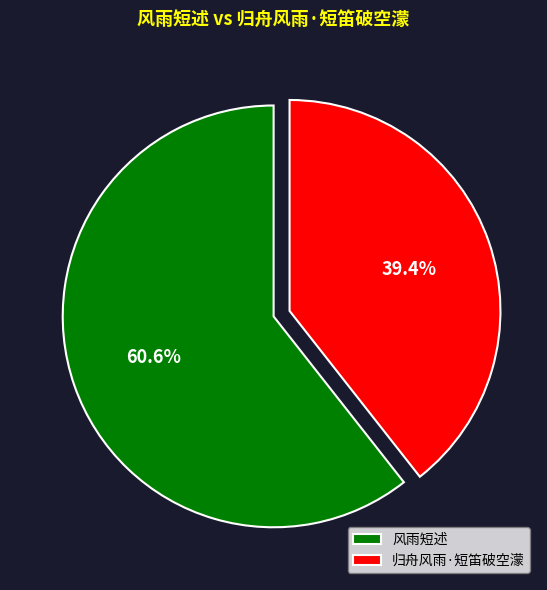

Does any single category account for the majority?

Yes